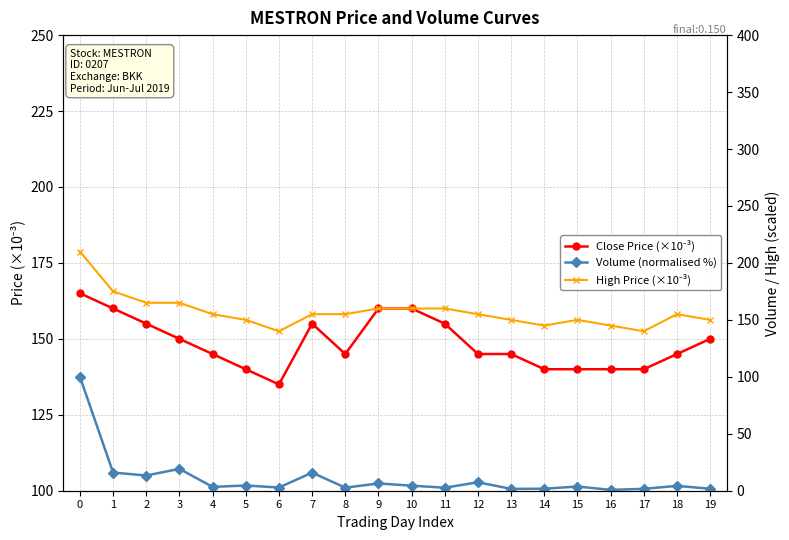

How many data points does each series have?

20